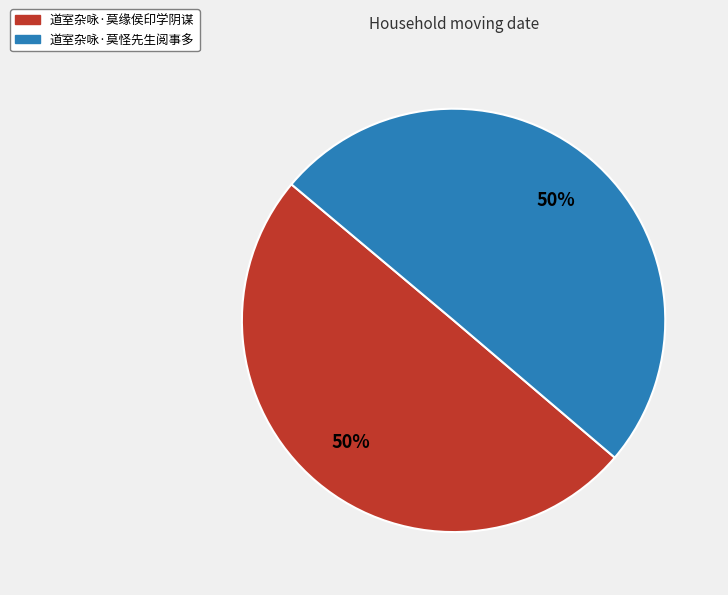

Is it true that 道室杂咏·莫缘侯印学阴谋 is 50% of the pie?

True